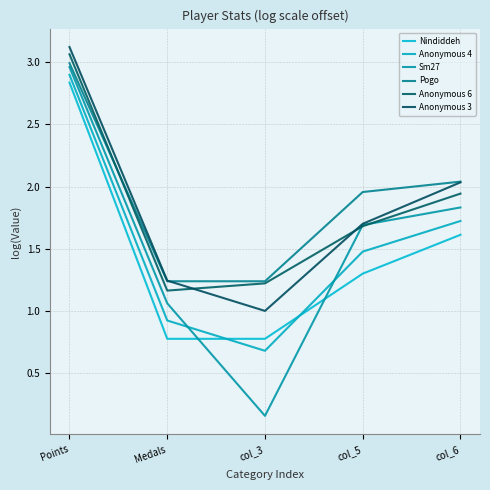

What position from the right is Medals?

4